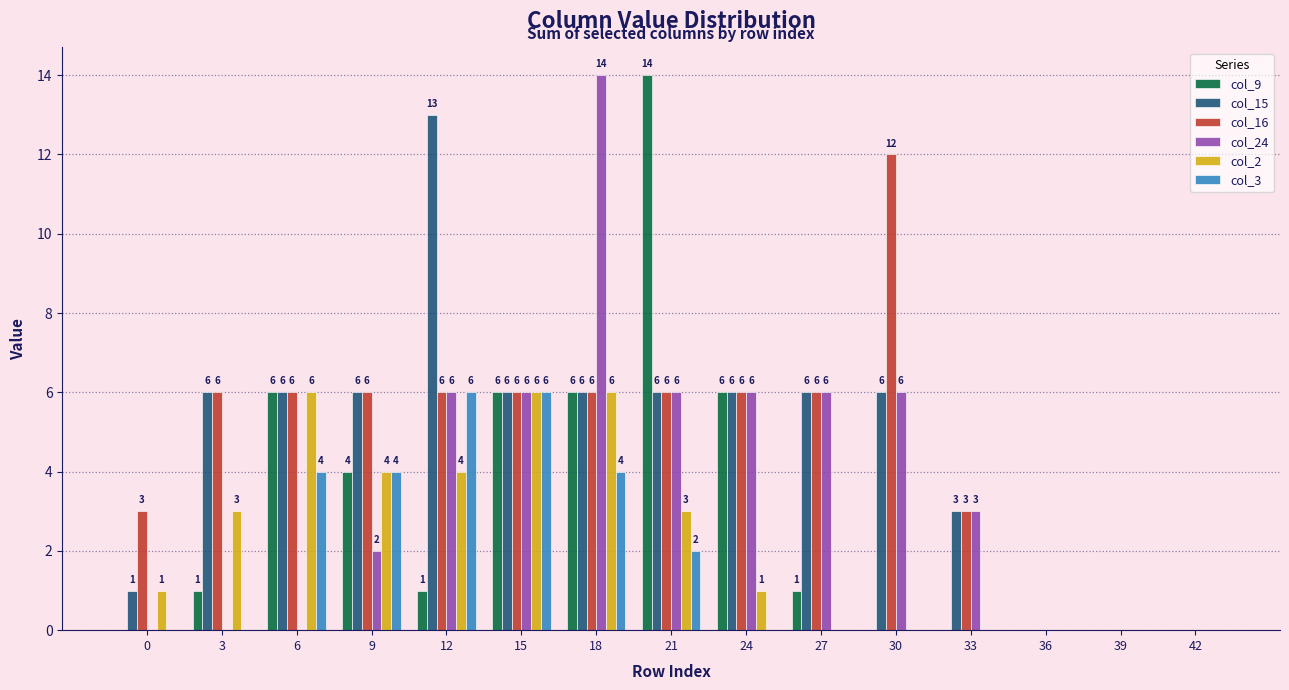

How many col_3 values are between 0 and 4?

13